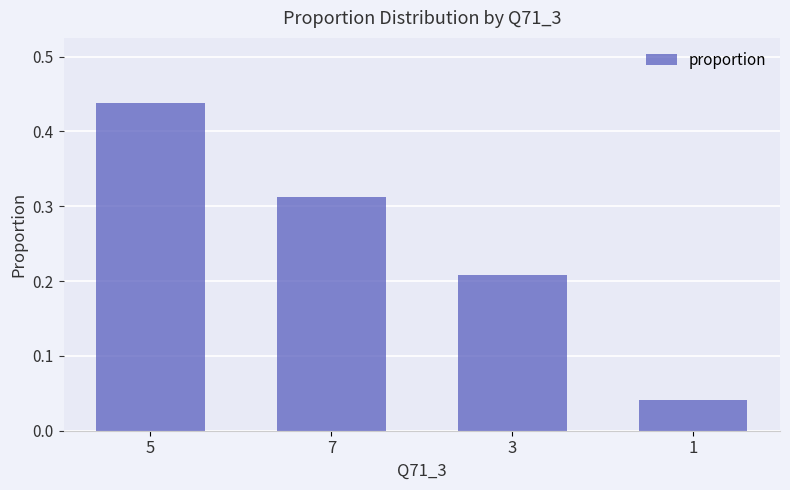

True or false: the data shows 0.1 at 7.

False